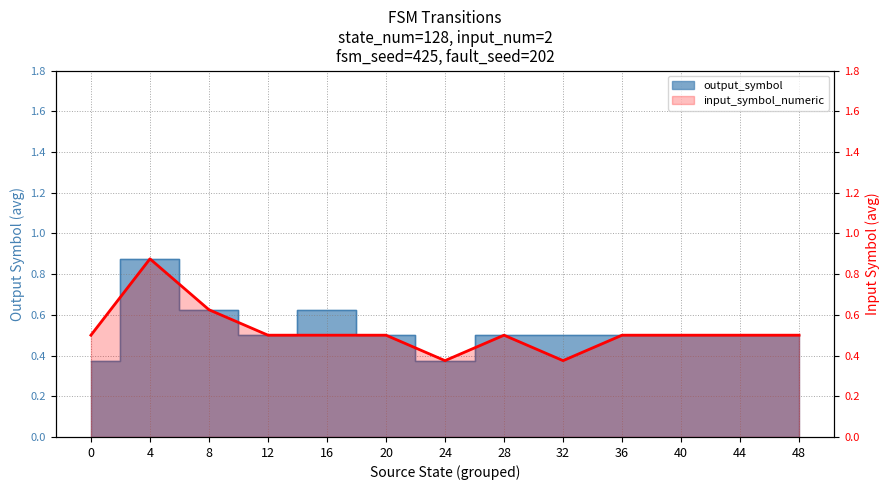

Reading left to right, extract all data points from this chart.

0.5	0.9	0.6	0.5	0.5	0.5	0.4	0.5	0.4	0.5	0.5	0.5	0.5